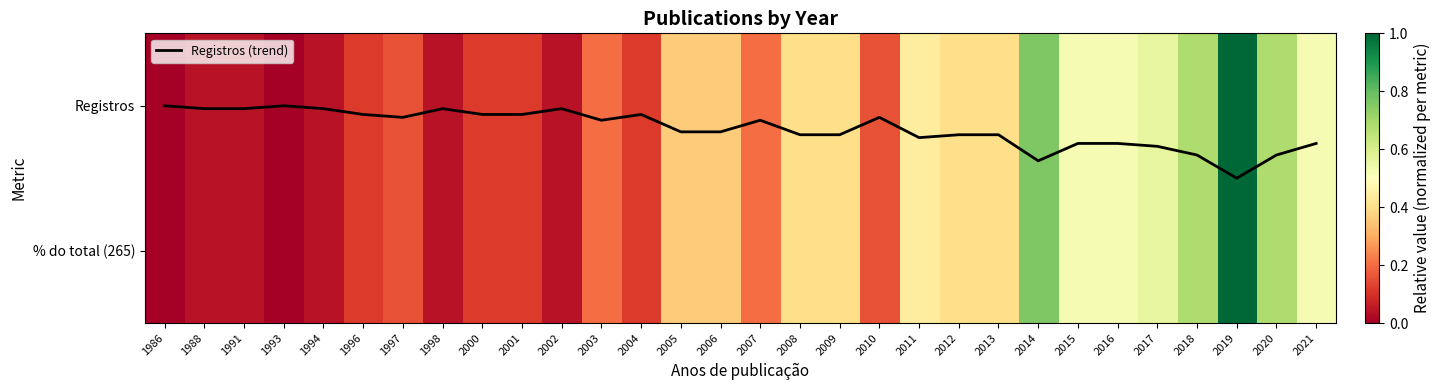

At which category is the sum across all series the highest?

2019